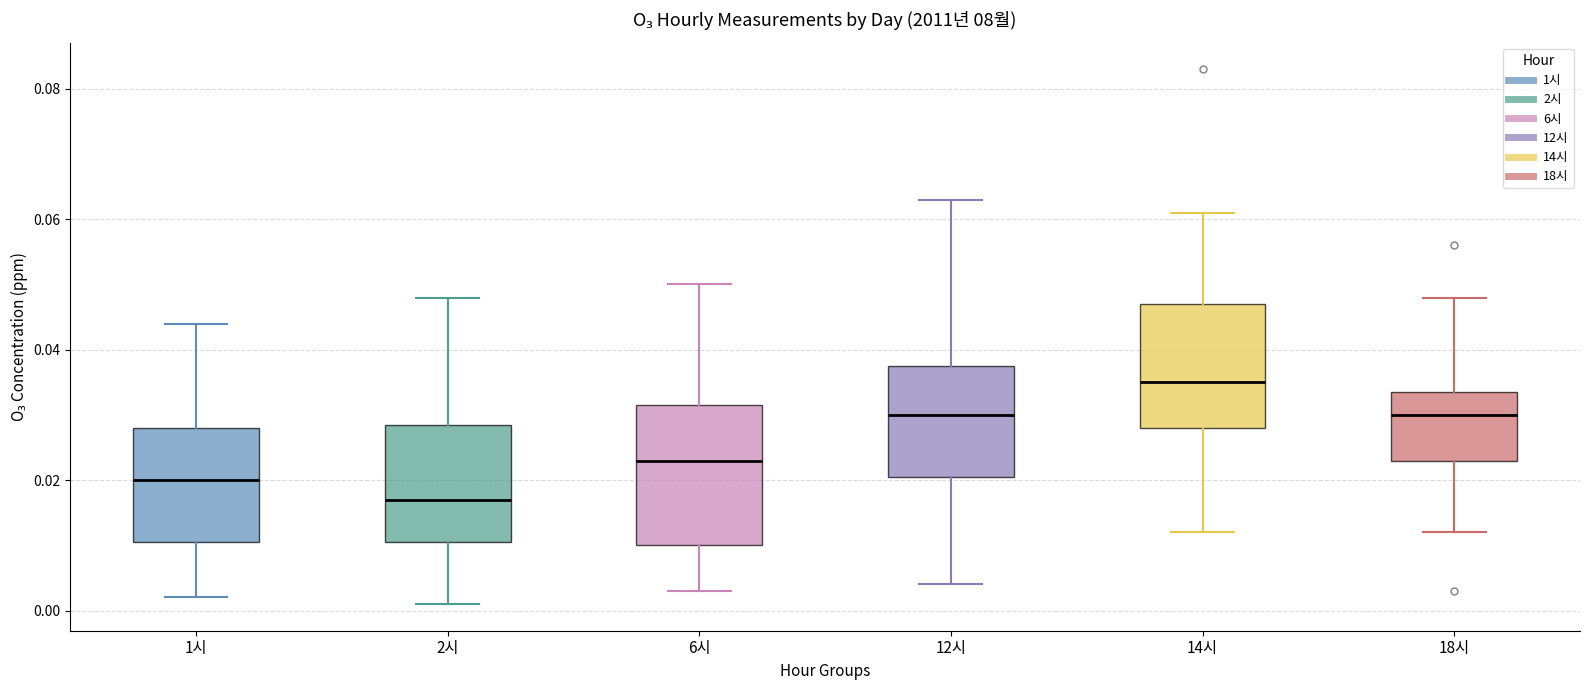

Where does the upper whisker of the box for 1시 end on the y-axis? The values are not printed on the chart, so give them approximately, as read against the axis.

0.044